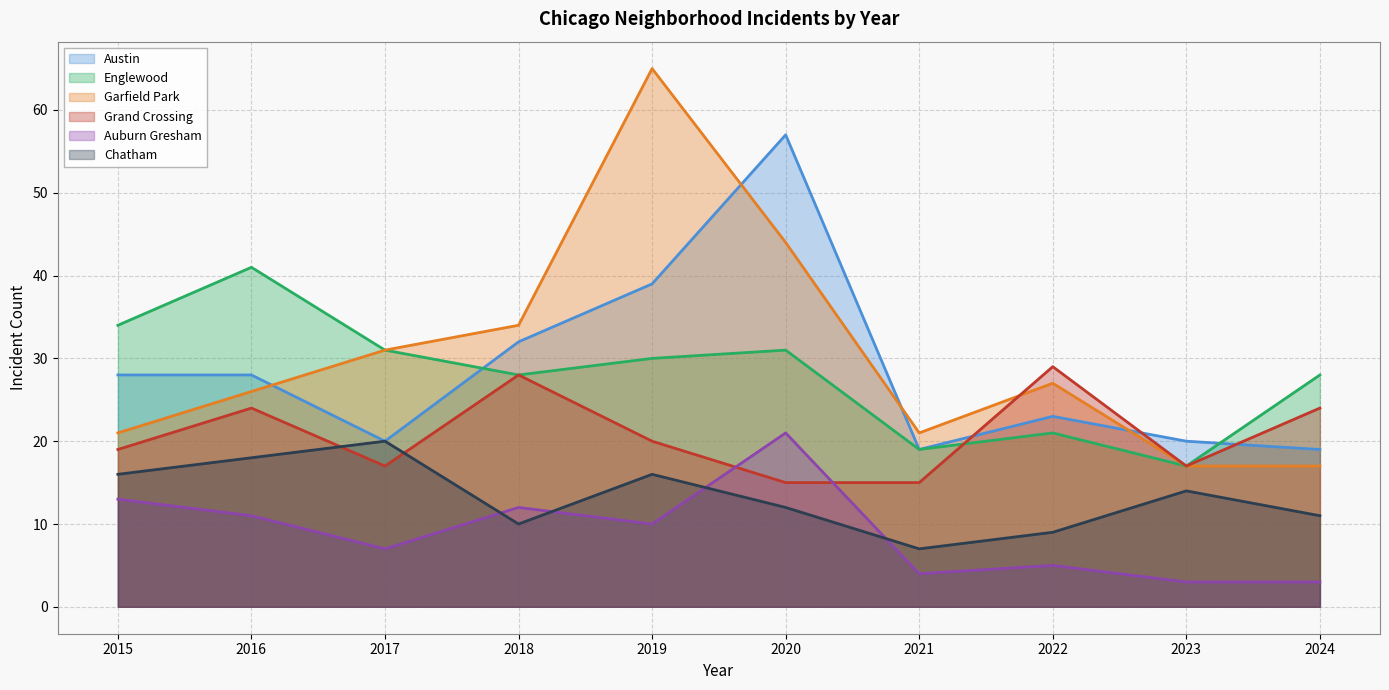

What is the difference between the second highest and minimum values in the Garfield Park series?

27